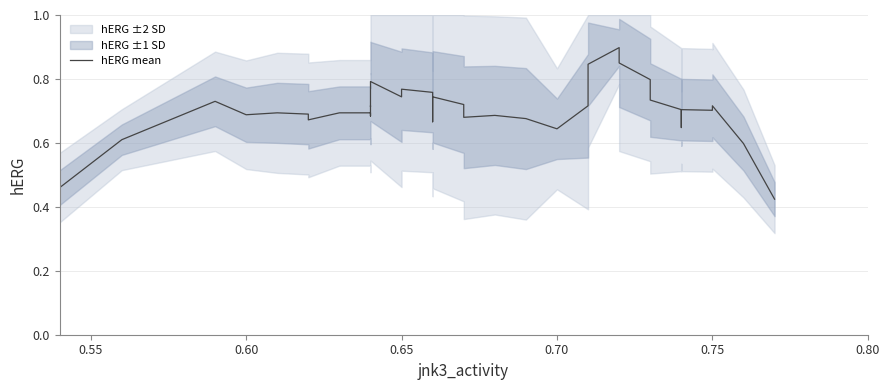

True or false: the data has more than 0 interior local peaks.

True